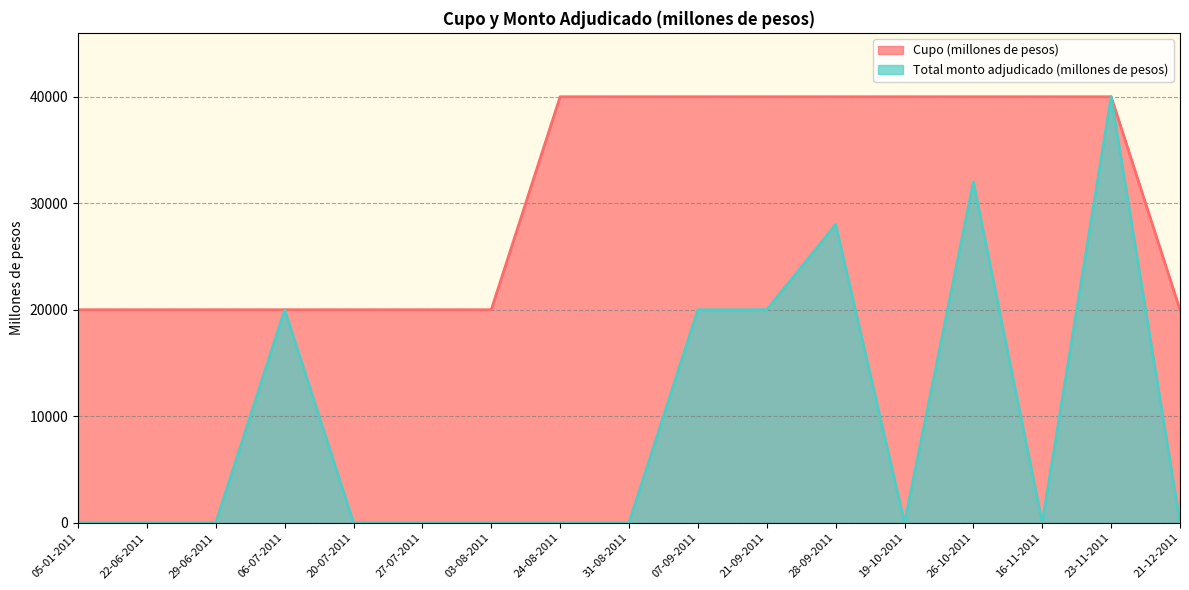

What is the maximum value shown in the chart?

40000